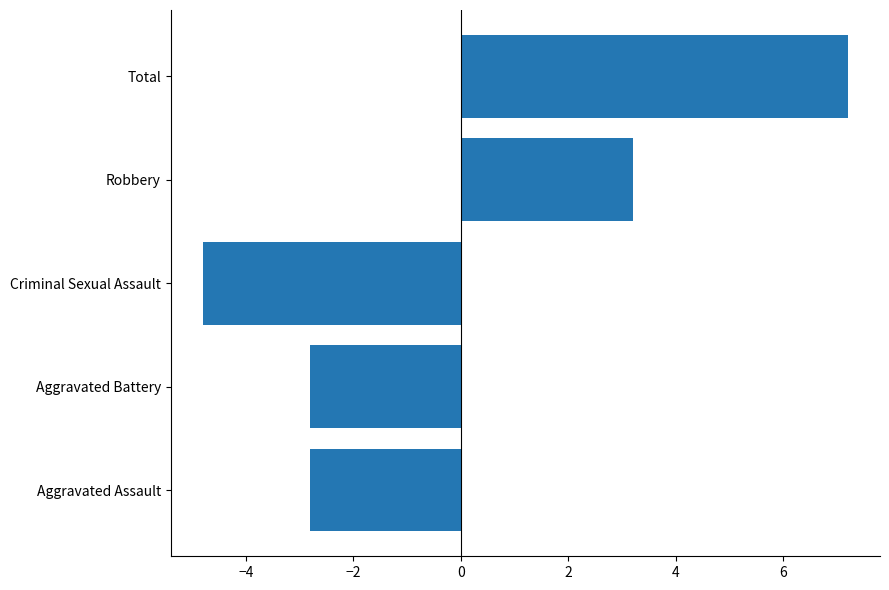

At which label is the value closest to 1?

Robbery